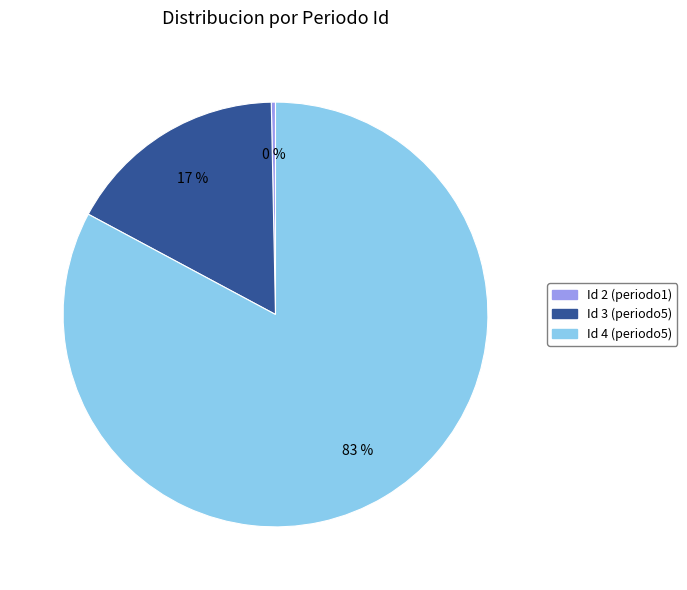

Do Id 3 (periodo5) and Id 2 (periodo1) together represent more than half of the pie?

No